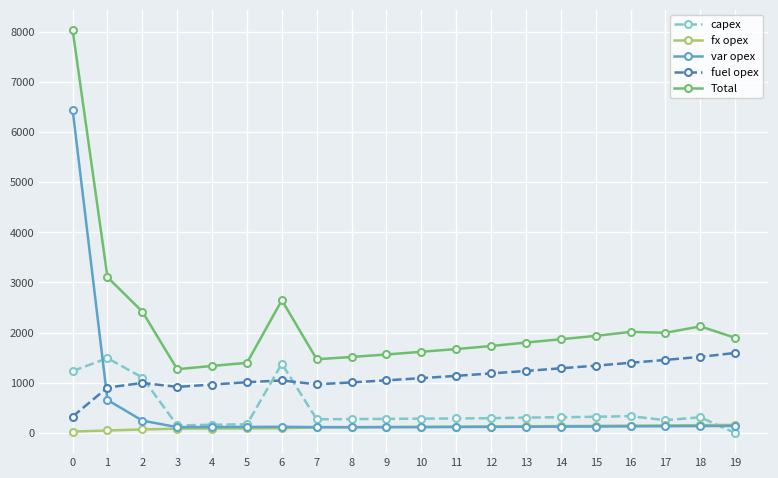

How many intersections are there between fuel opex and var opex?

1